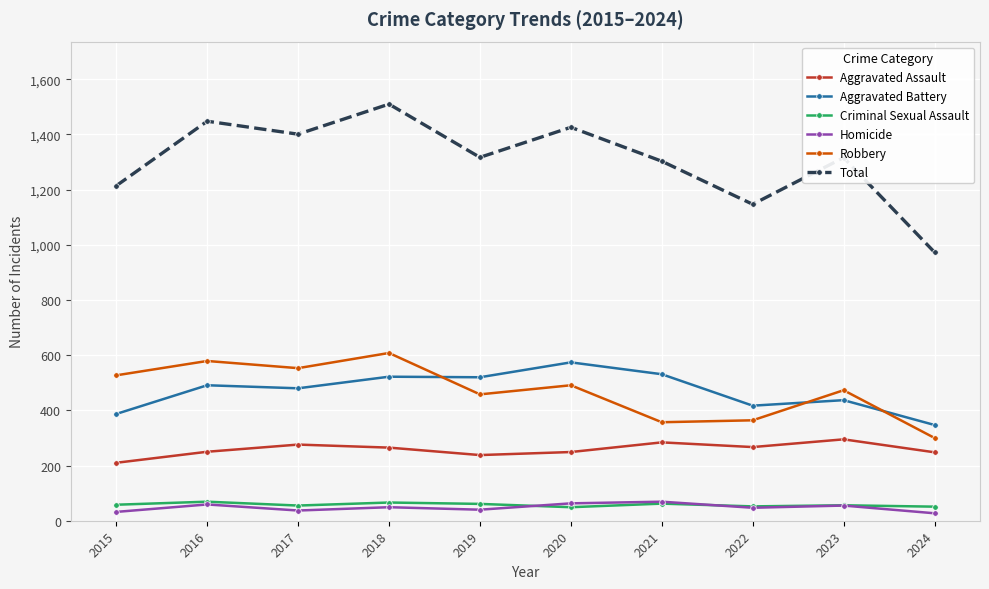

True or false: Robbery has a value of 527 at 2015.

True